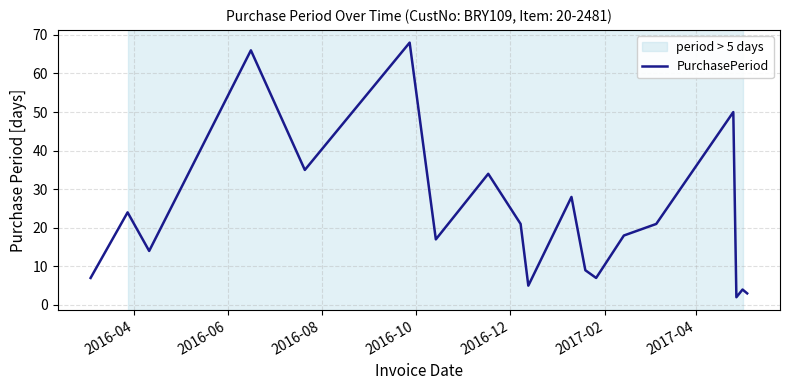

What is the greatest value displayed?

68